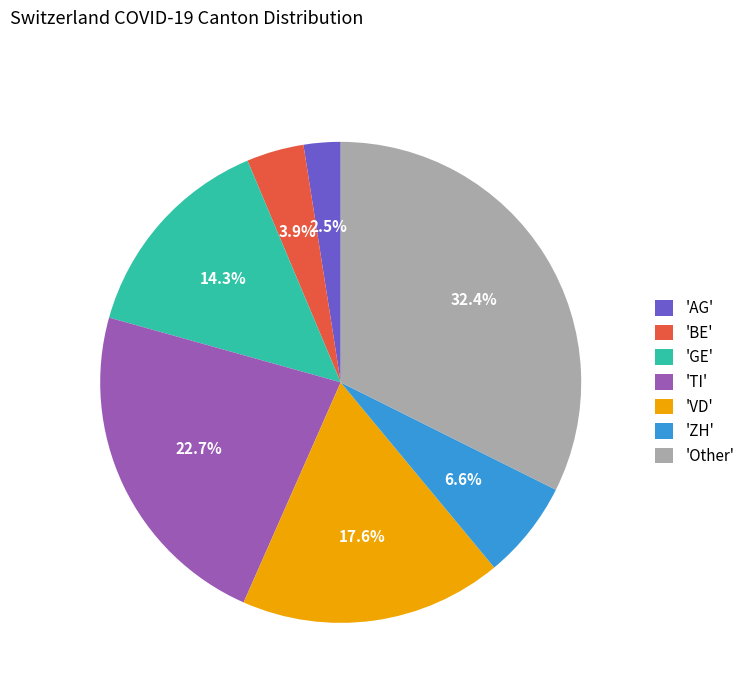

Which category has the smallest portion of the pie?

'AG'